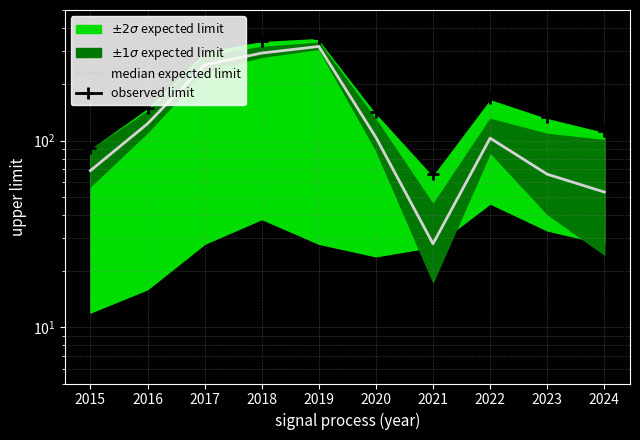

Rank the series by their maximum value, from lowest to highest.

median expected limit, observed limit